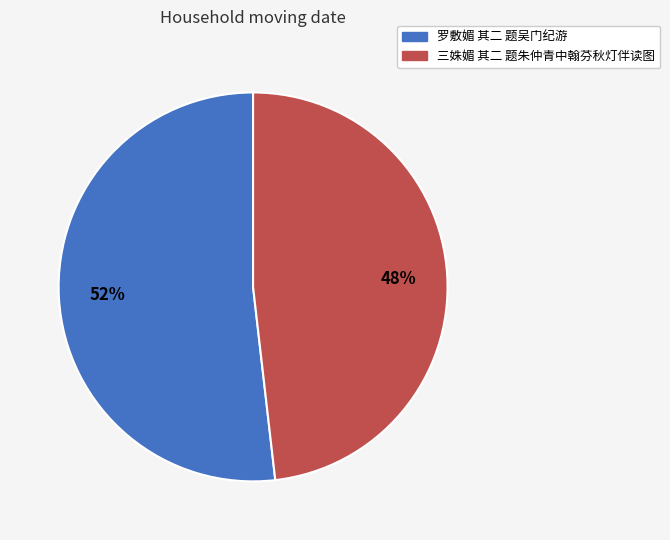

What is the largest slice in the pie chart?

罗敷媚 其二 题吴门纪游